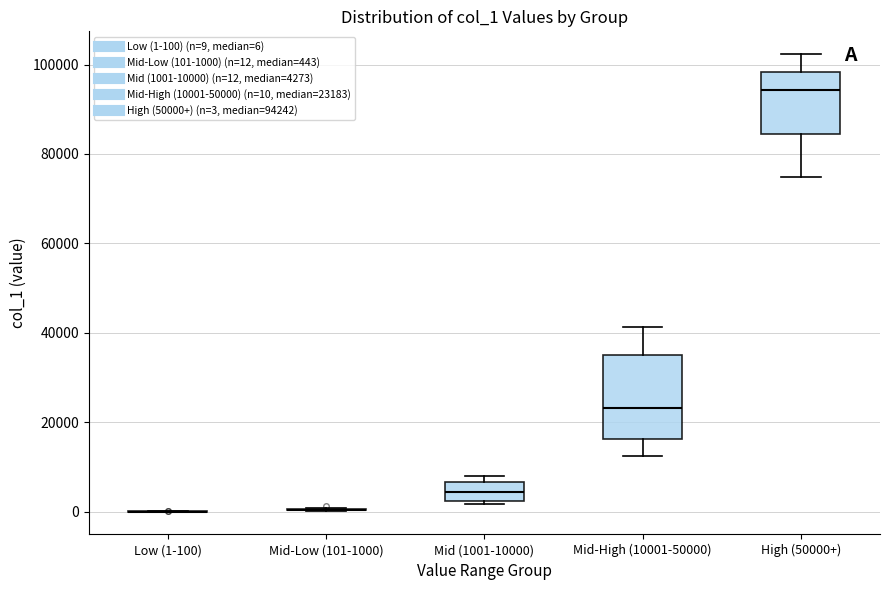

Reading left to right, transcribe this box plot: for each box, give where its median line is, the range the box spans, and where its two whiskers end, as read against the y-axis. The values are not printed on the chart, so give them approximately, as read against the axis.

Low (1-100): box collapsed to a line at 0, whiskers 0 to 0
Mid-Low (101-1000): box collapsed to a line at 0, whiskers 0 to 0
Mid (1001-10000): median 4000, box 2000 to 6000, whiskers 2000 (just below the box's lower edge) to 8000
Mid-High (10001-50000): median 24000, box 16000 to 34000, whiskers 12000 to 42000
High (50000+): median 94000, box 84000 to 98000, whiskers 74000 to 102000